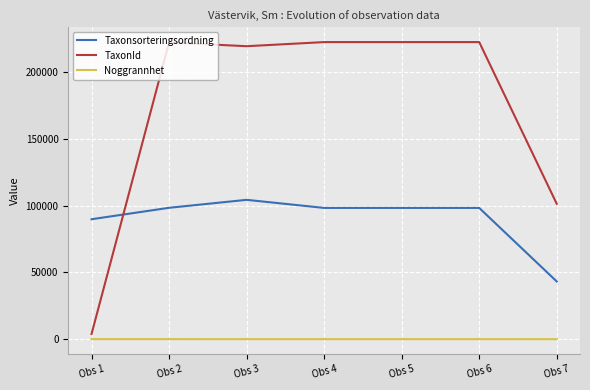

How many Noggrannhet values are between 10 and 25?

7